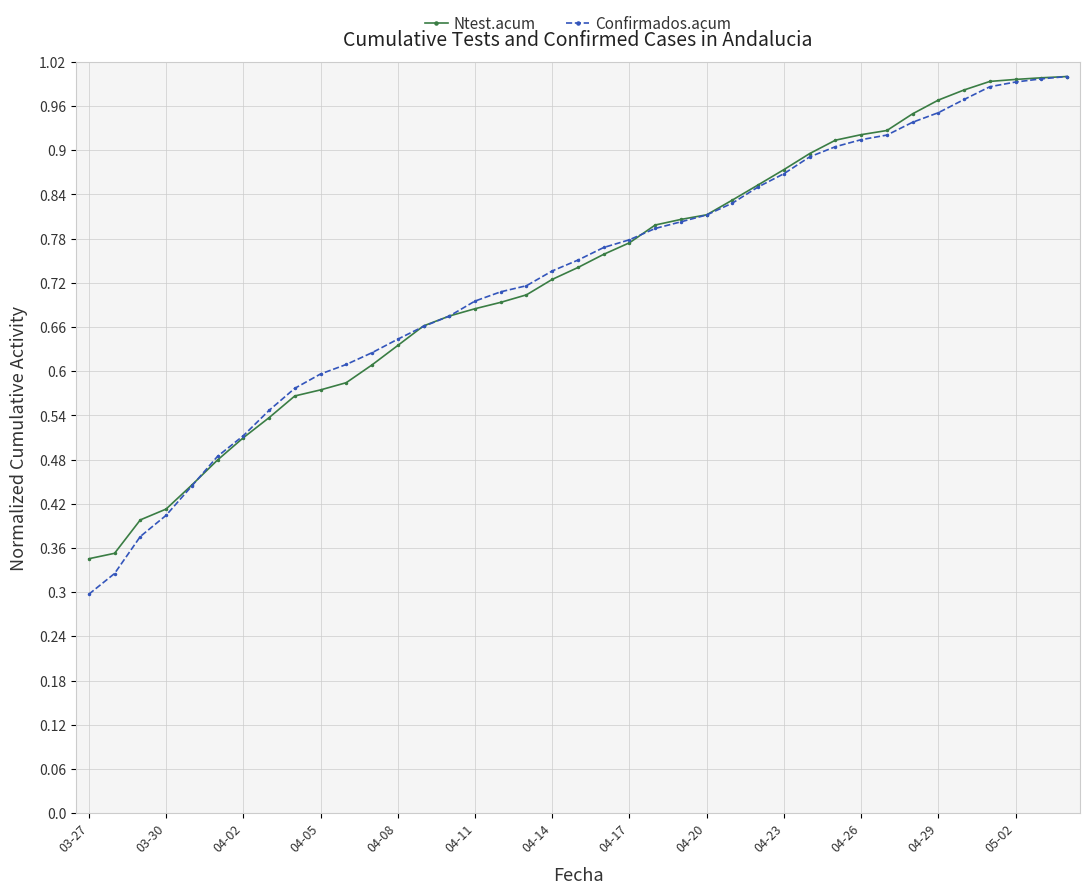

At how many categories does at least one series exceed 0?

39